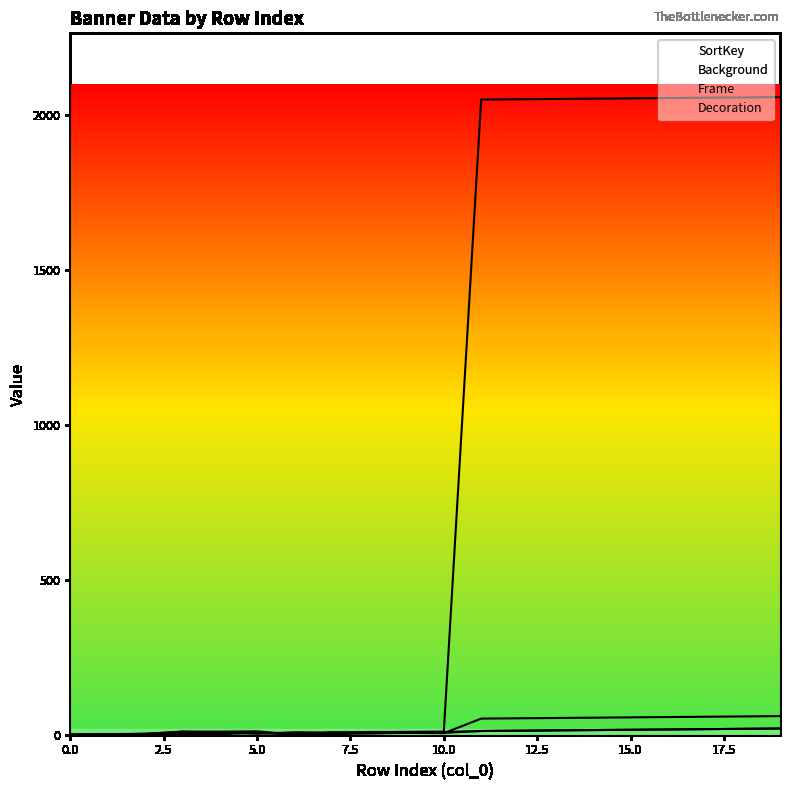

What position from the left is 11?

12